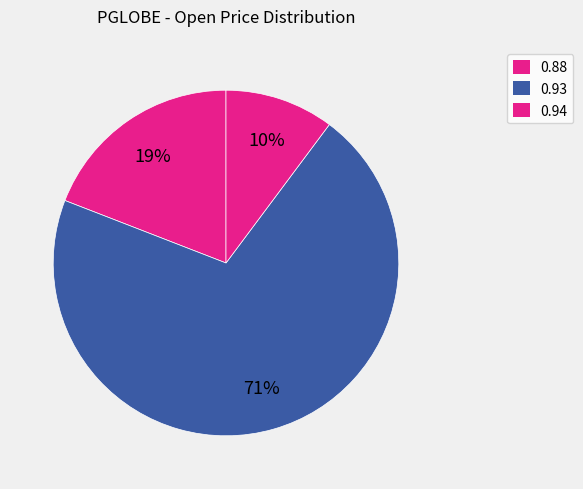

Count the number of slices in the pie.

3